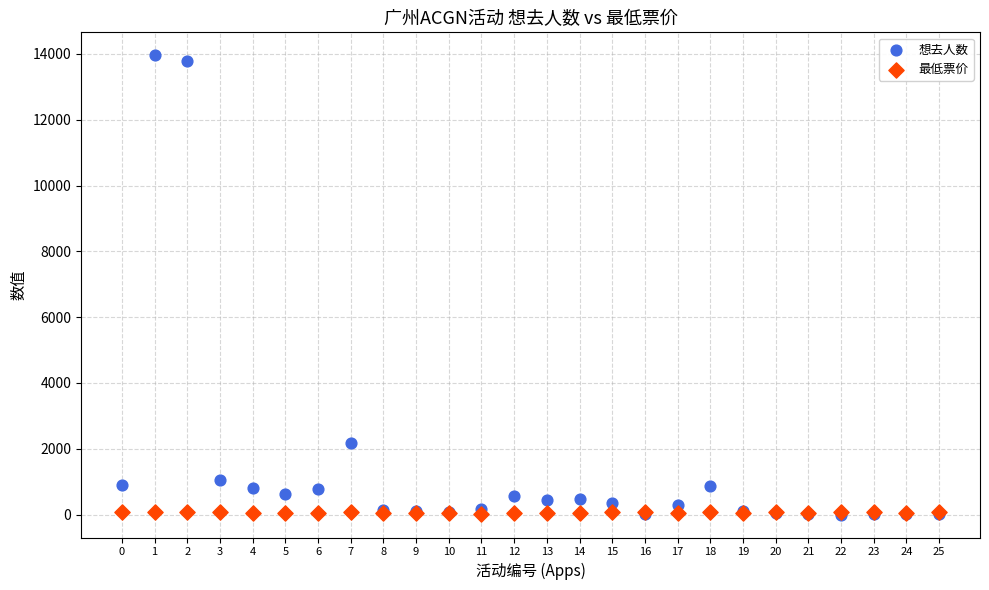

Across all series, what Y value is closest to 6979?

2168.0